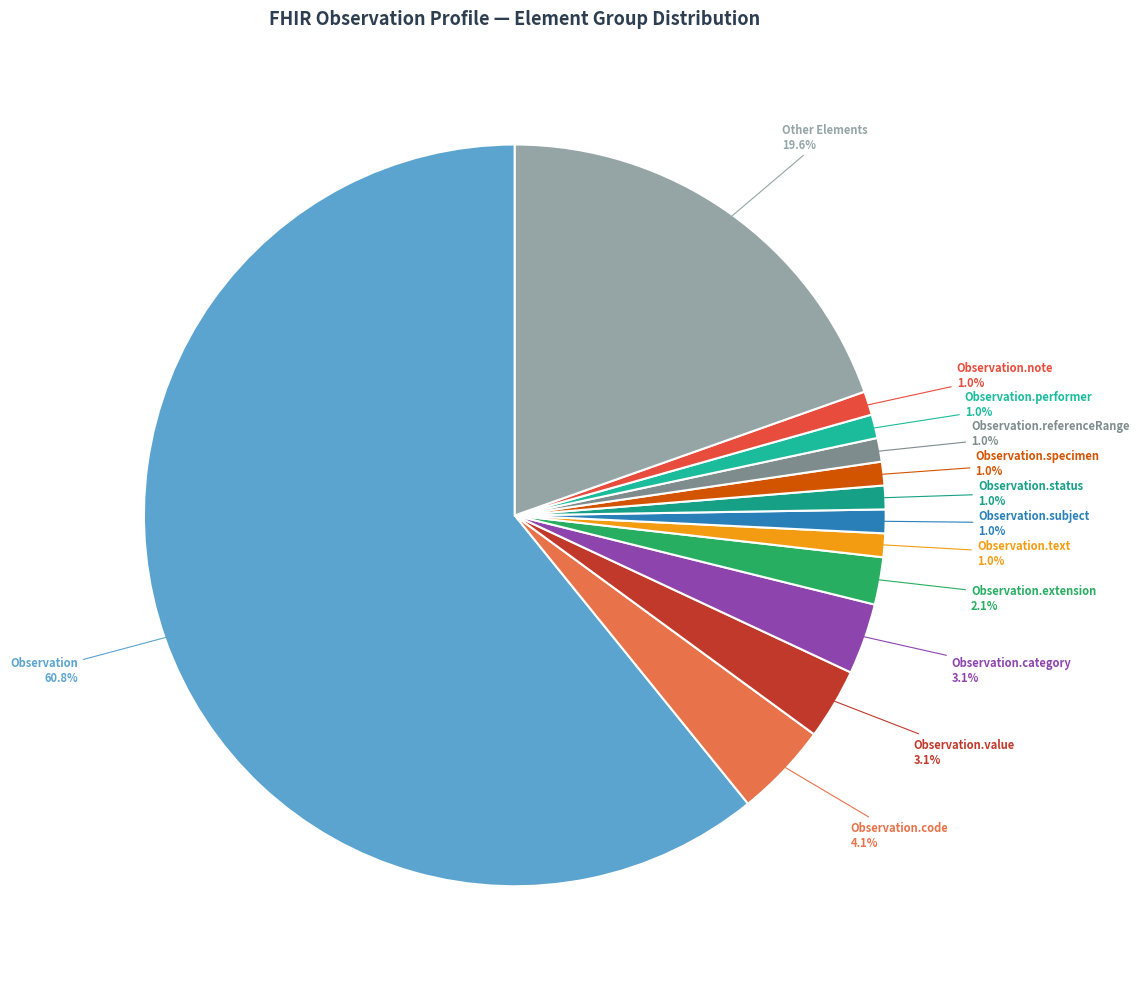

What percentage is NOT represented by Observation.category?

96.9%